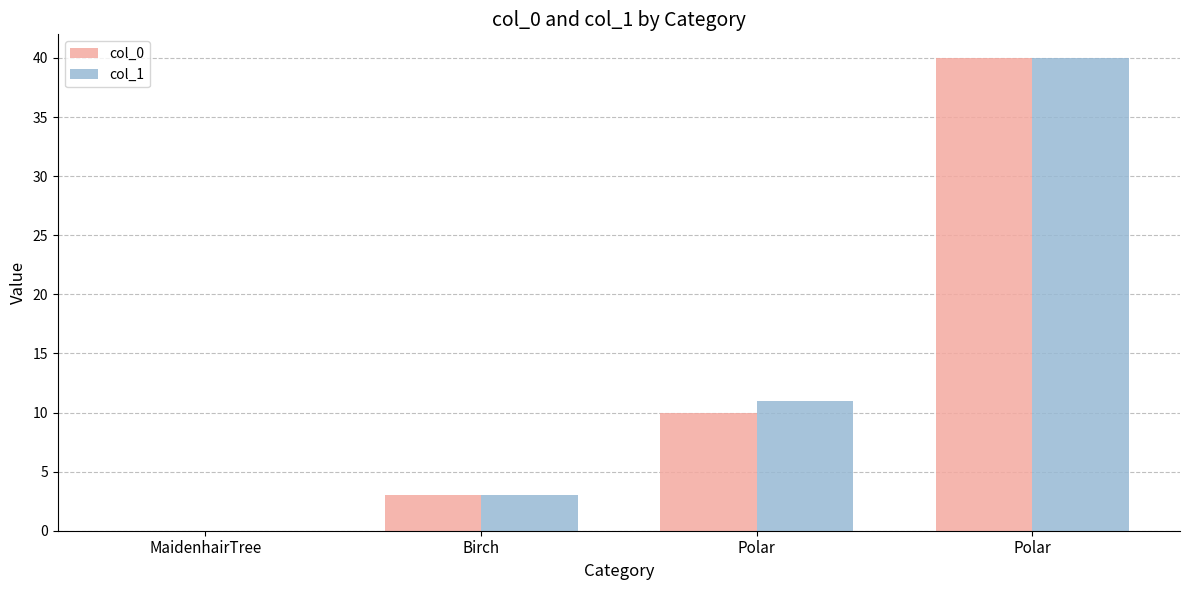

The value of col_1 at Polar is 3. True or false?

False